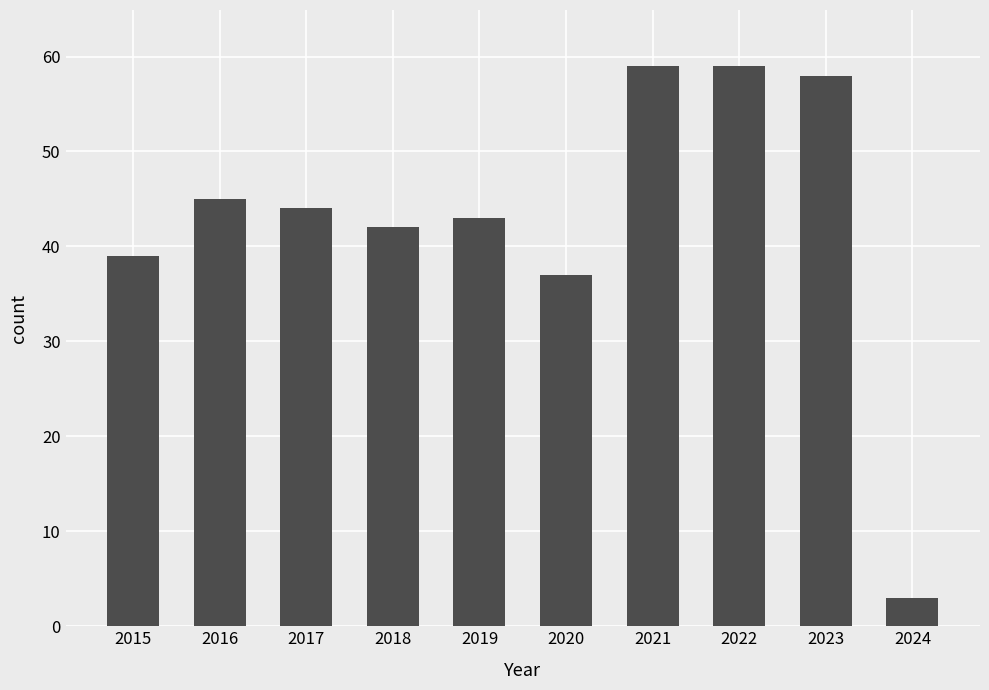

Between 2016 and 2019, which is larger?

2016